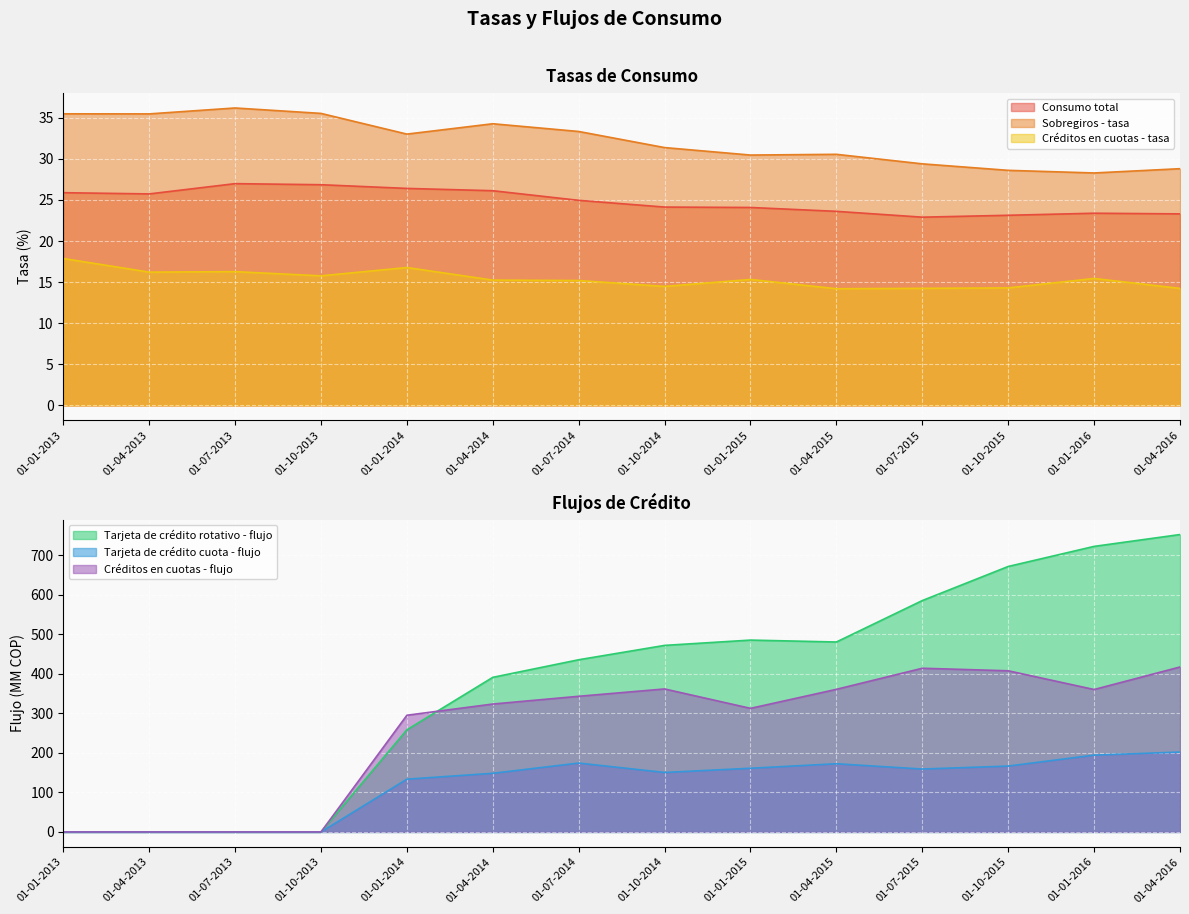

Which series has the widest spread of values?

Tarjeta de crédito rotativo - flujo